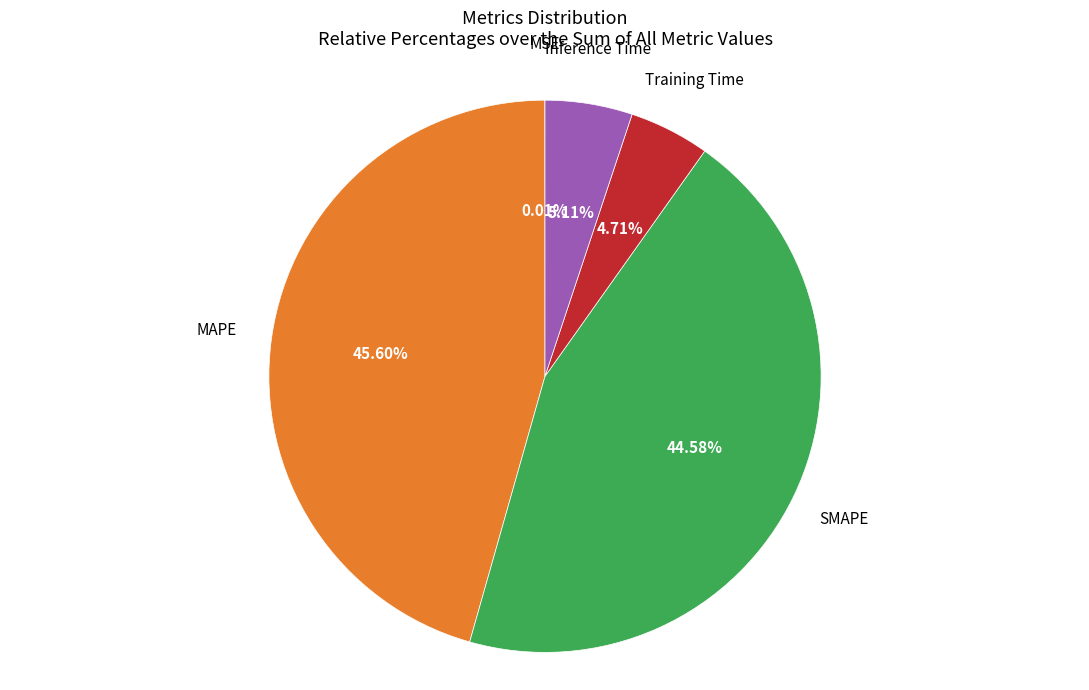

To the nearest percent, what is the average slice percentage?

20%